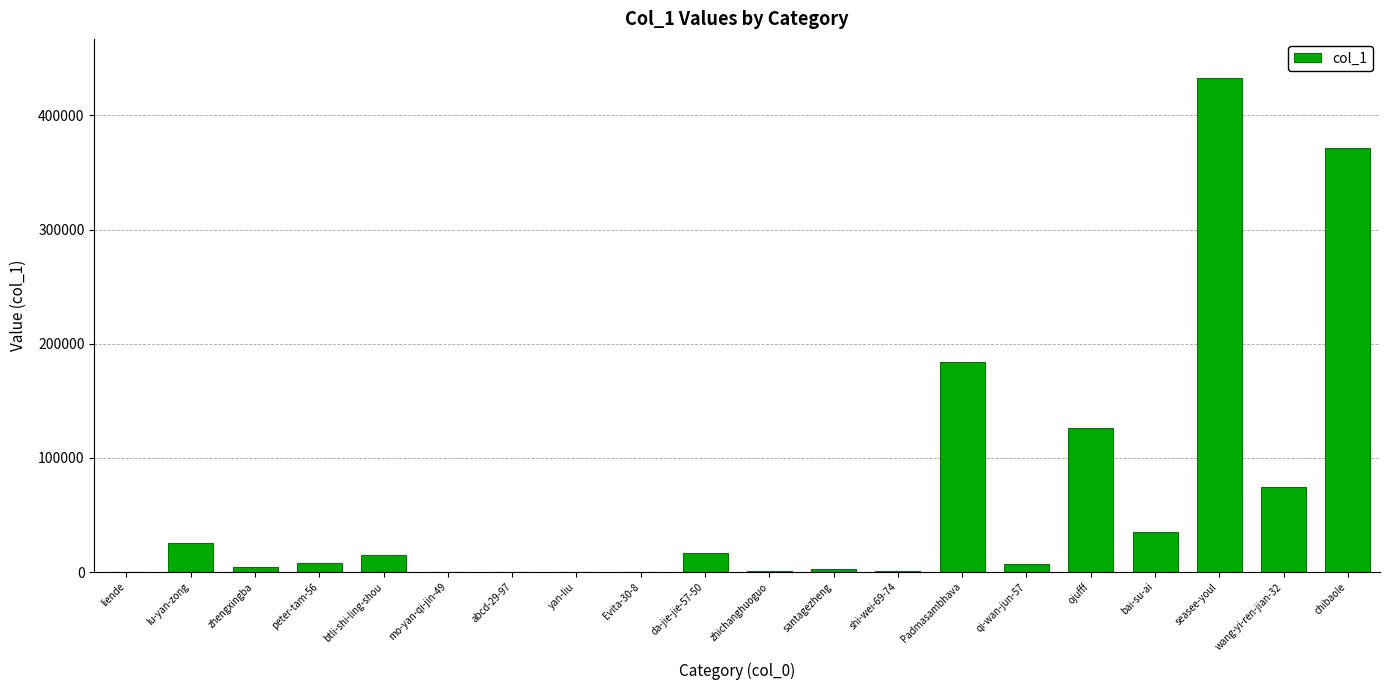

At which label is the value closest to 216220?

Padmasambhava